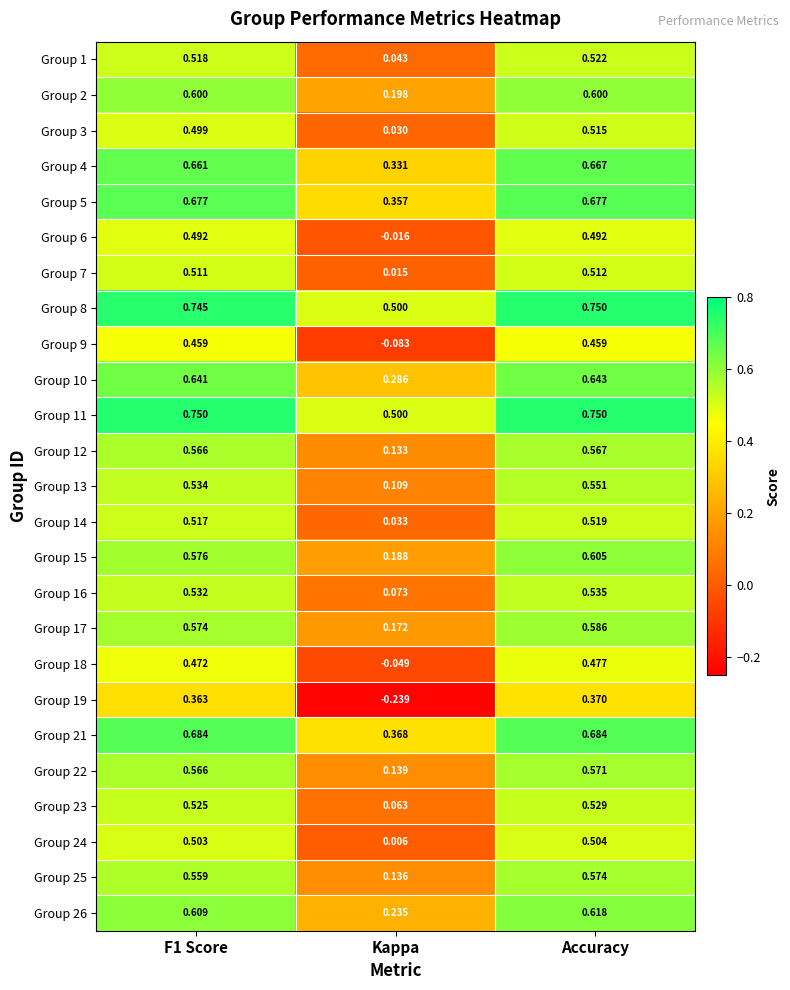

Is the value of Group 16 at Kappa greater than the value of Group 10 at Accuracy?

No